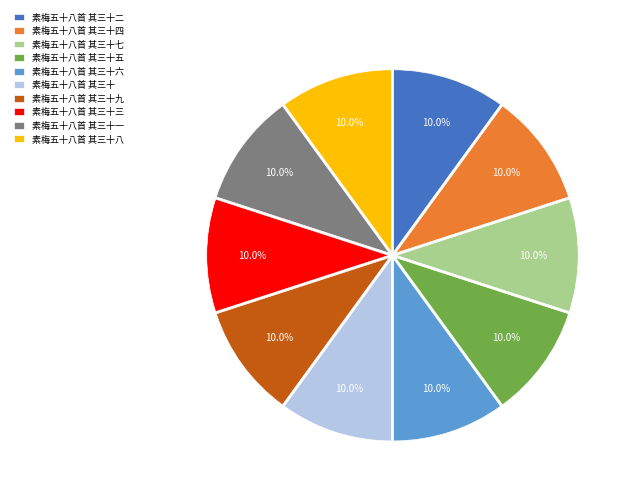

Count the number of slices in the pie.

10